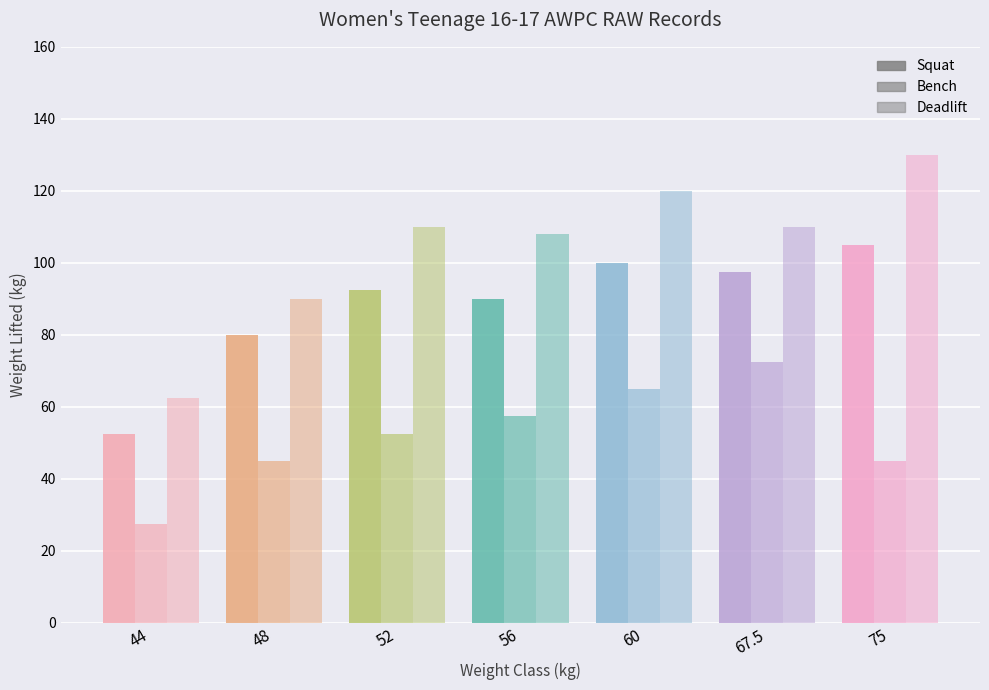

Reading right to left, extract all data points from this chart.

Squat: 75=105.0	67.5=97.5	60=100.0	56=90.0	52=92.5	48=80.0	44=52.5
Bench: 75=45.0	67.5=72.5	60=65.0	56=57.5	52=52.5	48=45.0	44=27.5
Deadlift: 75=130.0	67.5=110.0	60=120.0	56=108.0	52=110.0	48=90.0	44=62.5